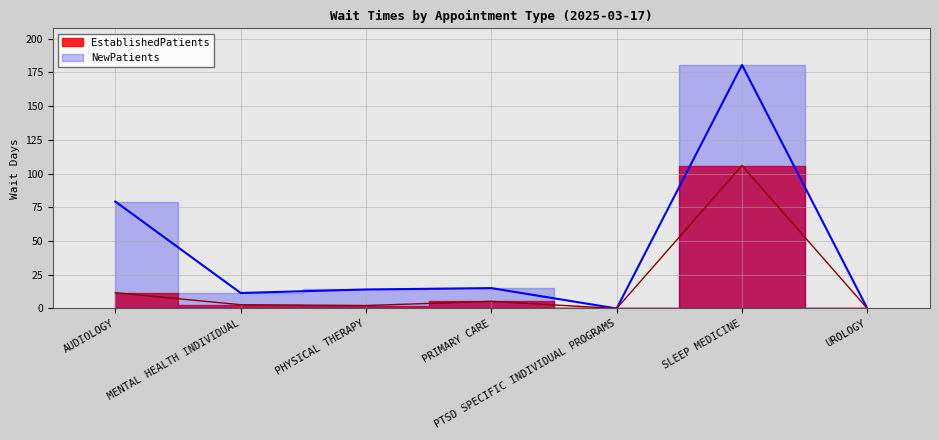

Rank the series at UROLOGY from lowest to highest value.

EstablishedPatients, NewPatients